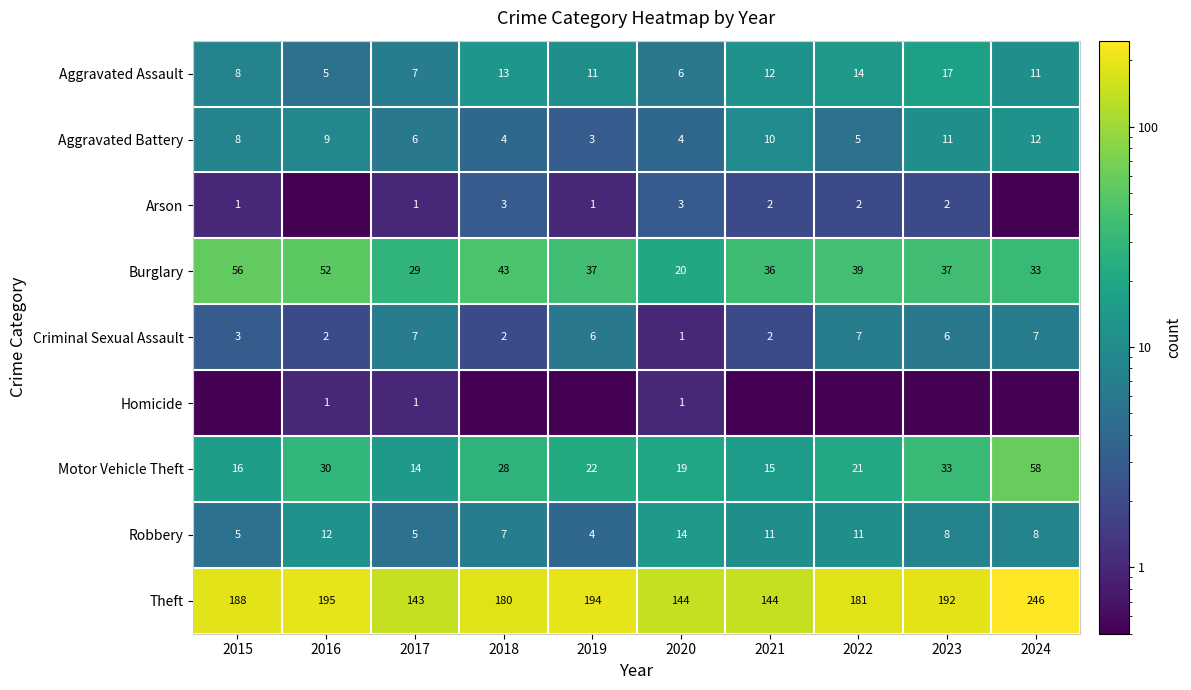

The Aggravated Assault series shows 5.0 at 2016. True or false?

True